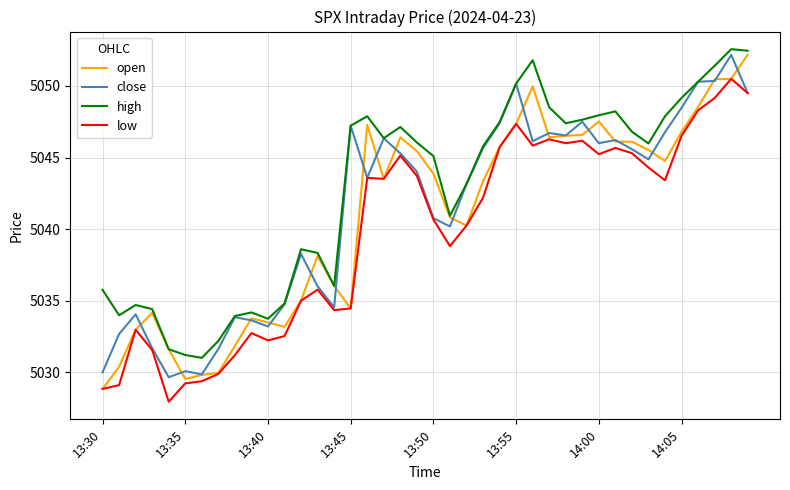

What is the lowest value of the high series?

5031.0